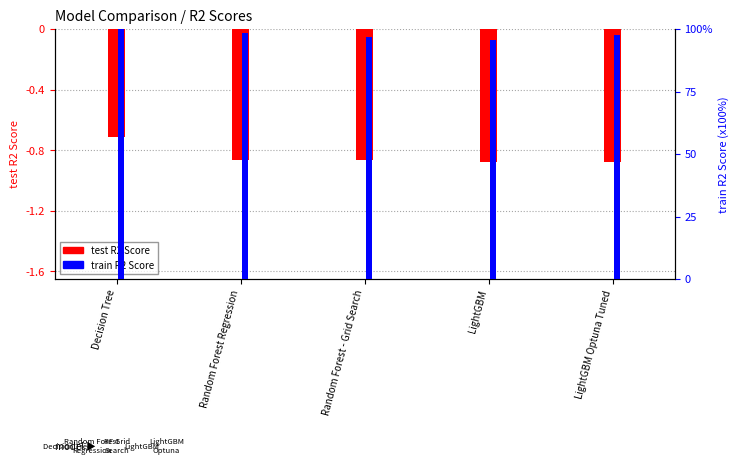

What is the approximate value of test R2 Score at Random Forest Regression?

-0.9